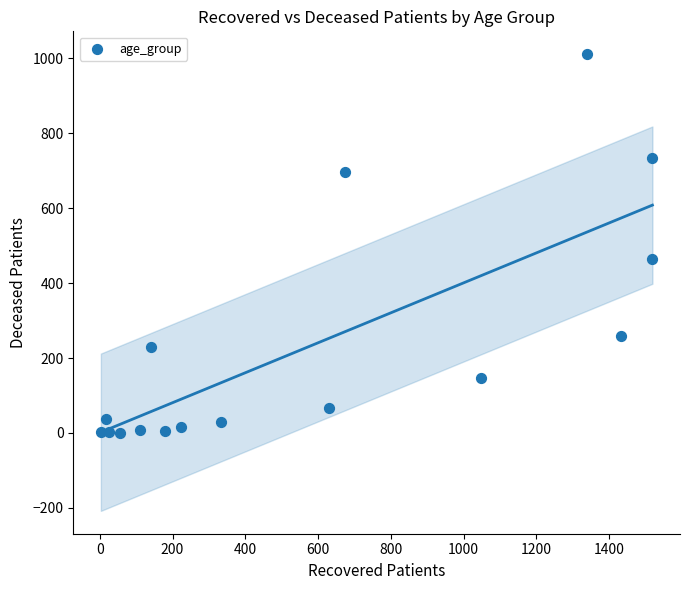

What Y value in the scatter plot is closest to 505?

465